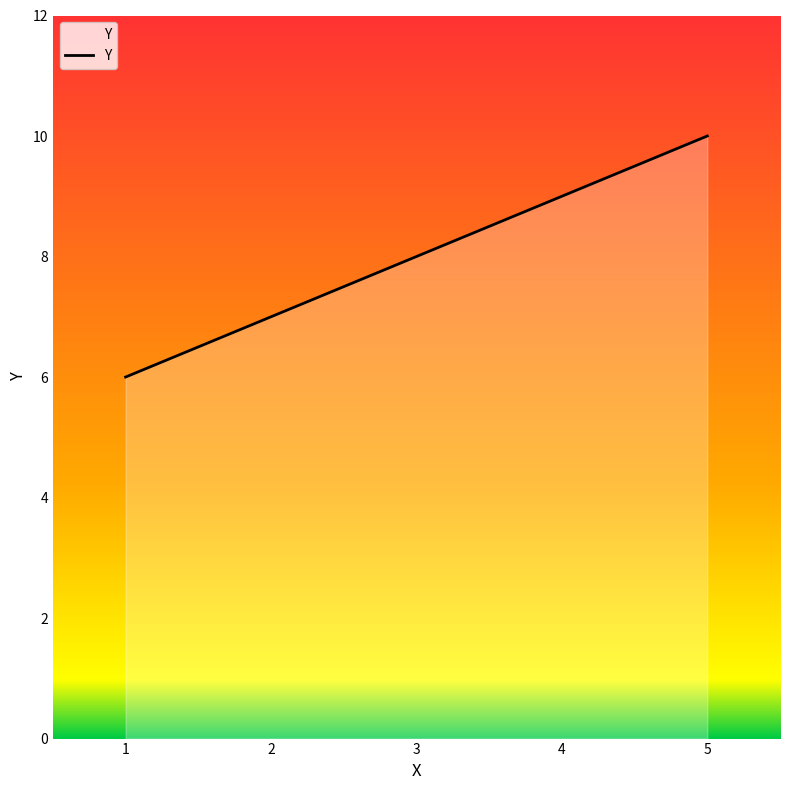

What is the difference between the maximum and minimum values?

4